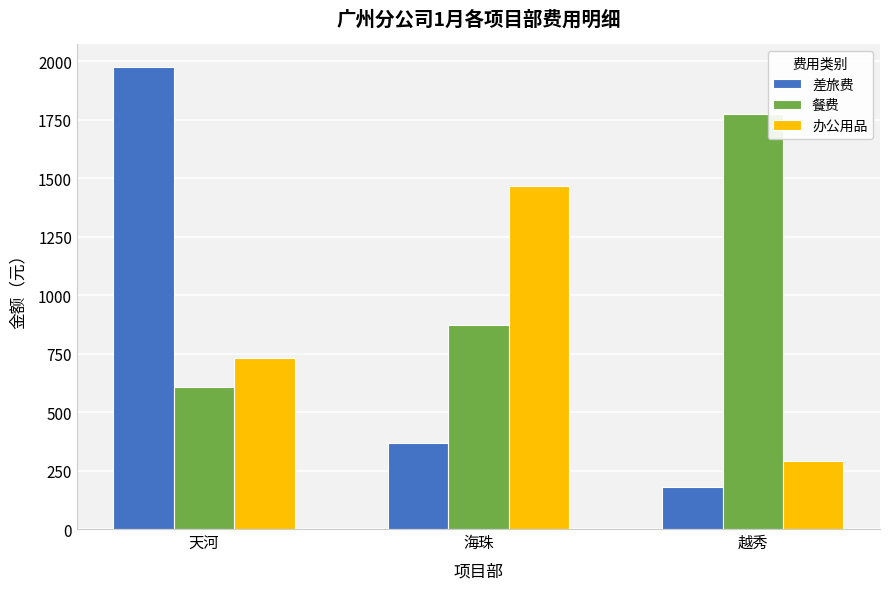

Reading right to left, list all the values displayed in this chart.

差旅费: 178	367	1975
餐费: 1774	870	609
办公用品: 291	1466	733